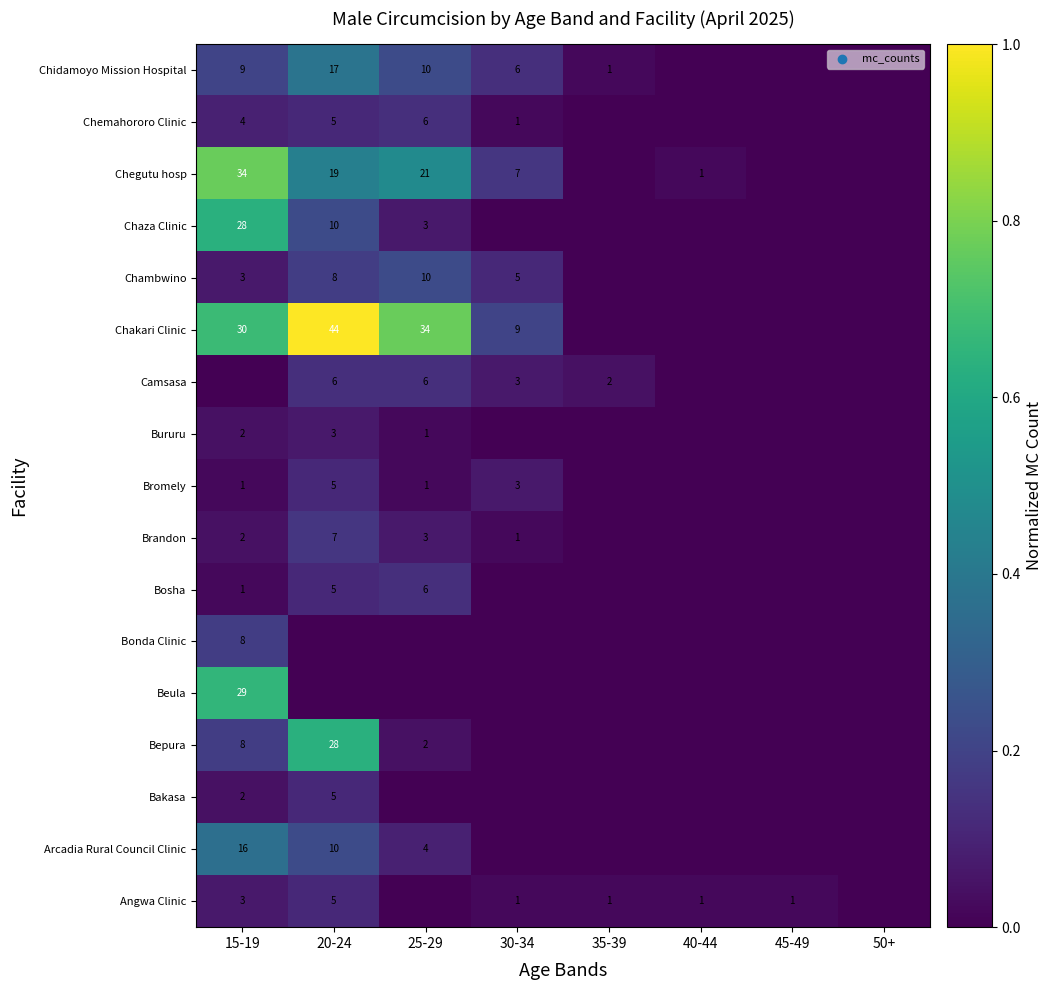

True or false: Chidamoyo Mission Hospital has a value of 9 at 15-19.

True